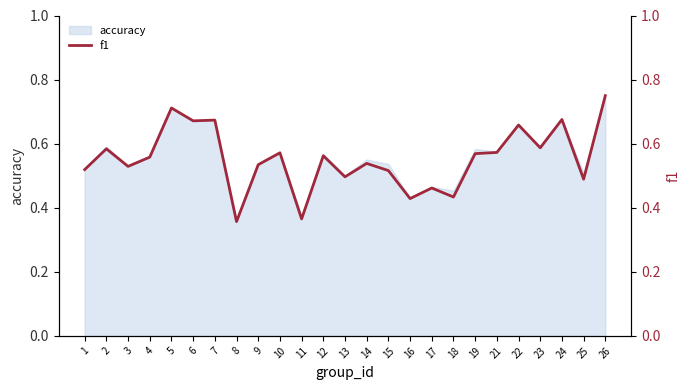

What is the value of the 22nd point from the left?

0.6